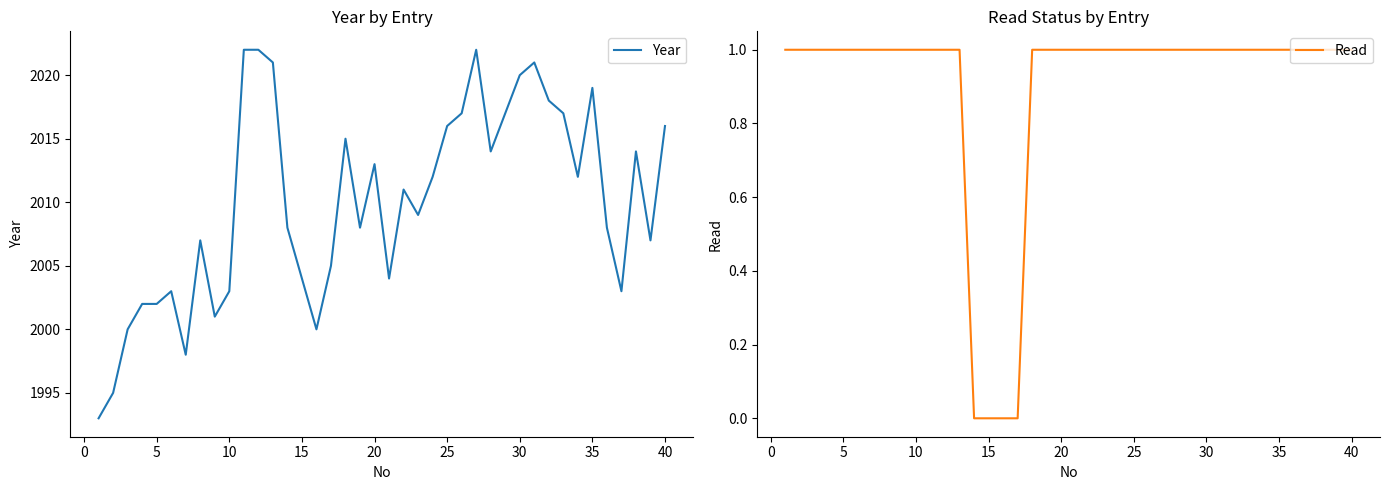

What is the difference between the second highest and minimum values in the Year series?

29